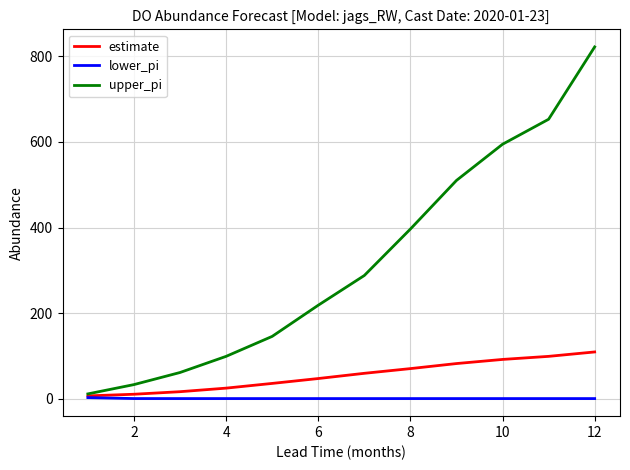

What is the maximum value shown in the chart?

822.3